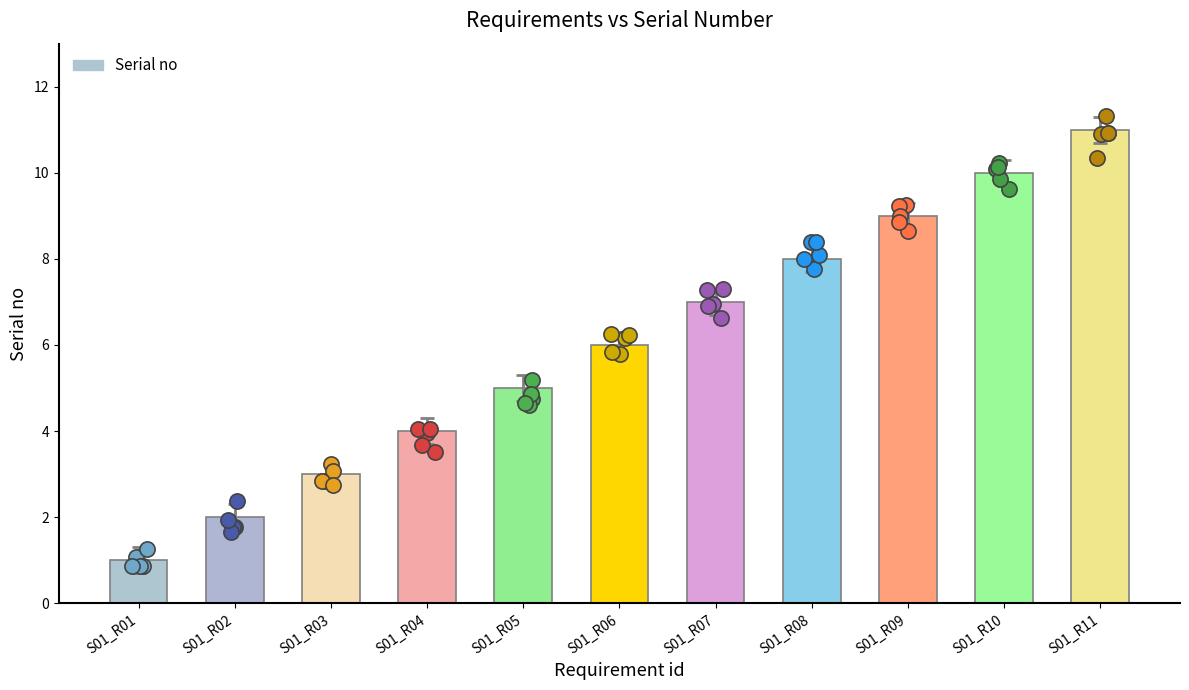

What is the change in value from S01_R10 to S01_R11?

+1